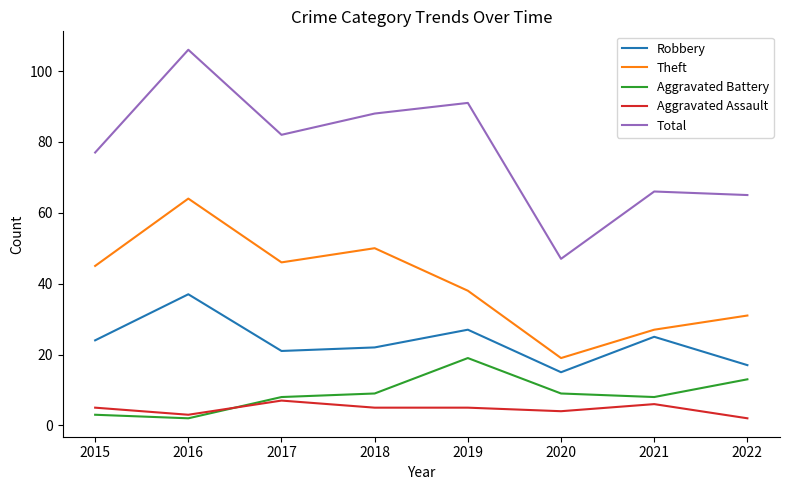

True or false: Theft and Robbery intersect in this chart.

False